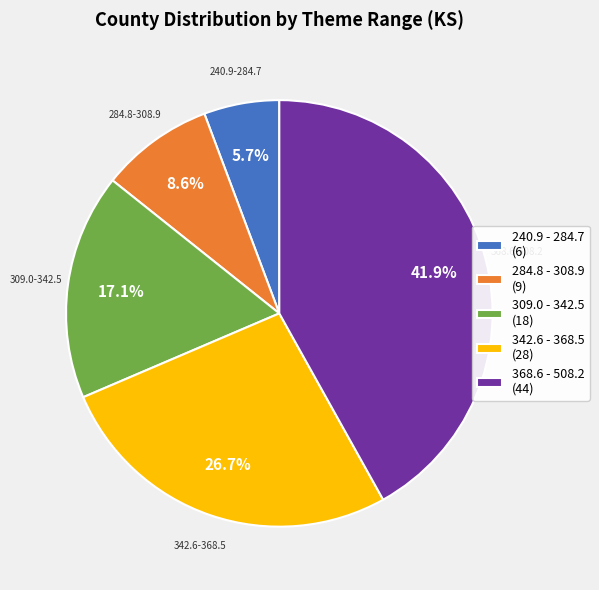

Rank the categories by value from highest to lowest.

368.6 - 508.2 (44), 342.6 - 368.5 (28), 309.0 - 342.5 (18), 284.8 - 308.9 (9), 240.9 - 284.7 (6)